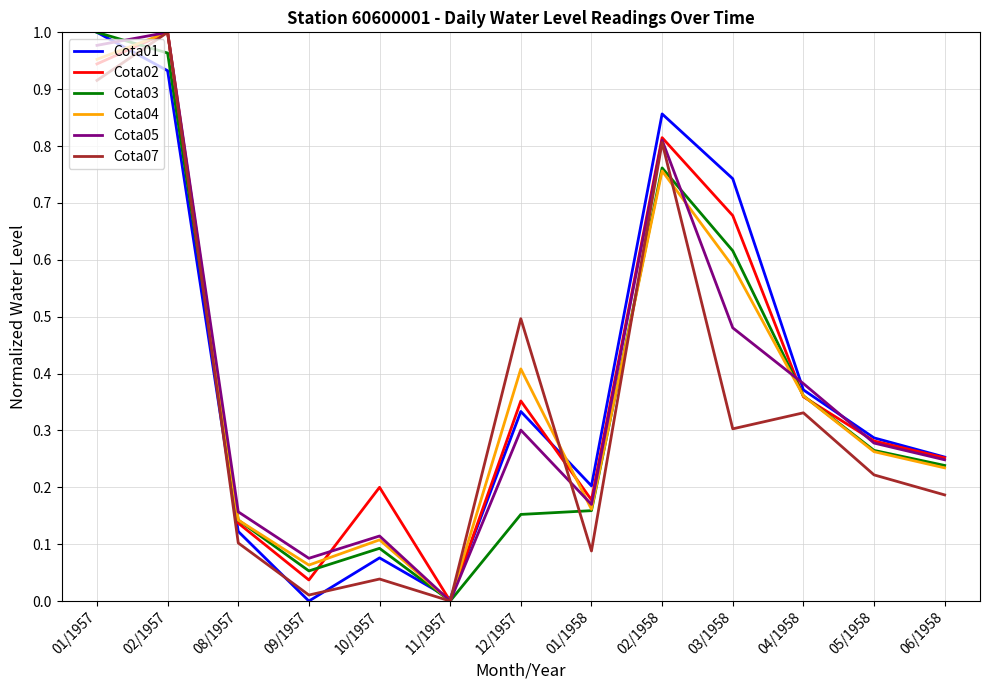

Where is the first local minimum for Cota04?

09/1957